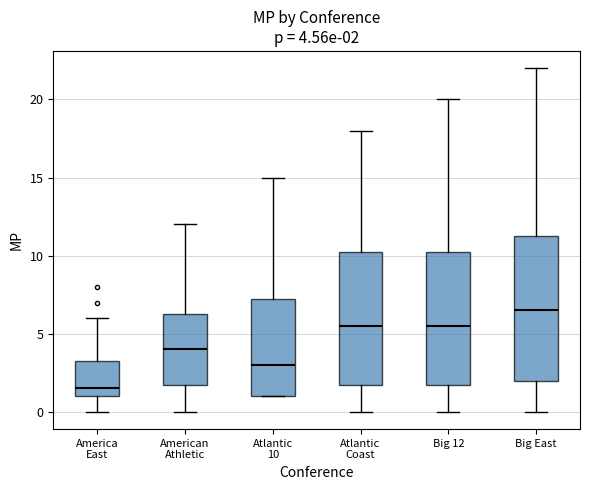

Which box is the tallest, from its lower edge to its upper edge?

Big East